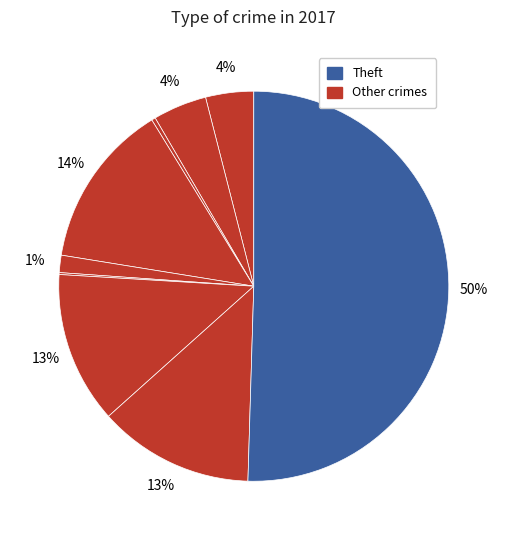

To the nearest percent, what is the average slice percentage?

11%